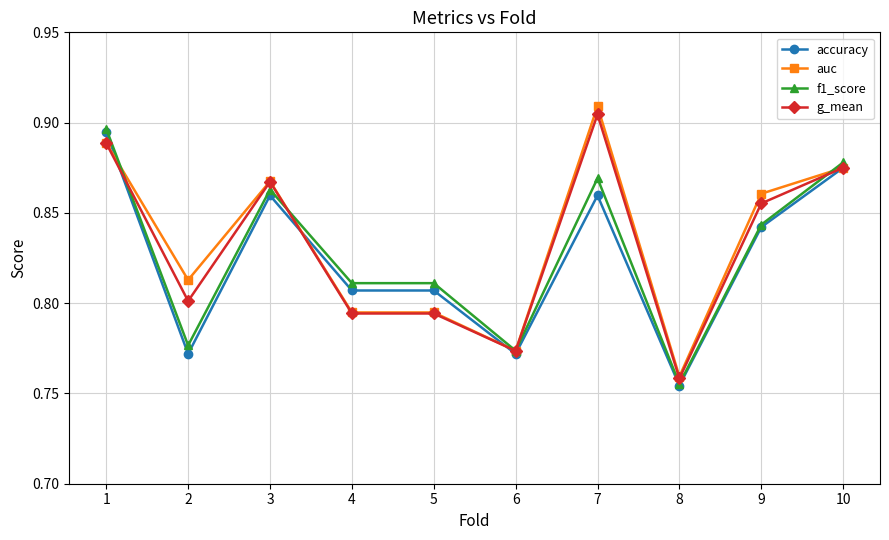

Is the value of auc at 1 greater than the value of accuracy at 8?

Yes